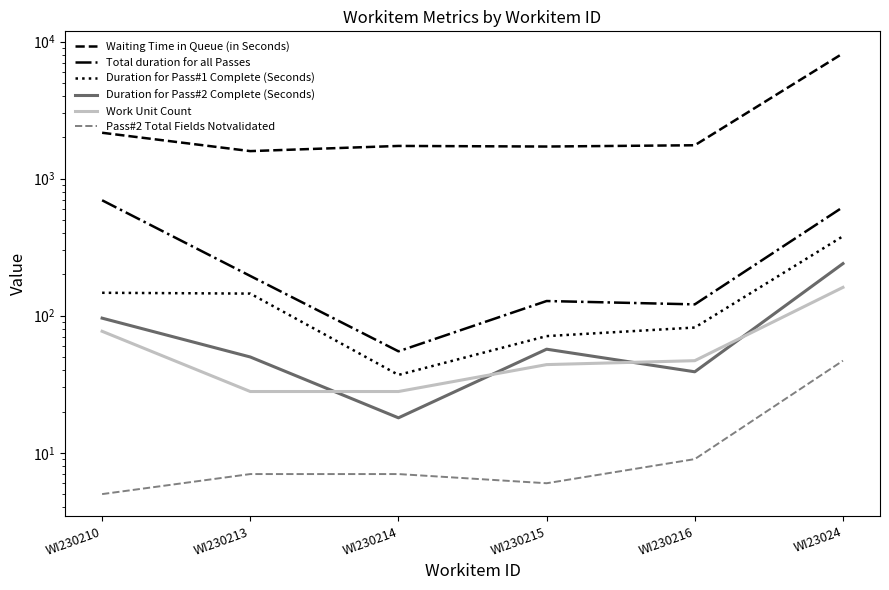

Is the value of Duration for Pass#1 Complete (Seconds) at WI230215 greater than the value of Duration for Pass#2 Complete (Seconds) at WI230214?

Yes